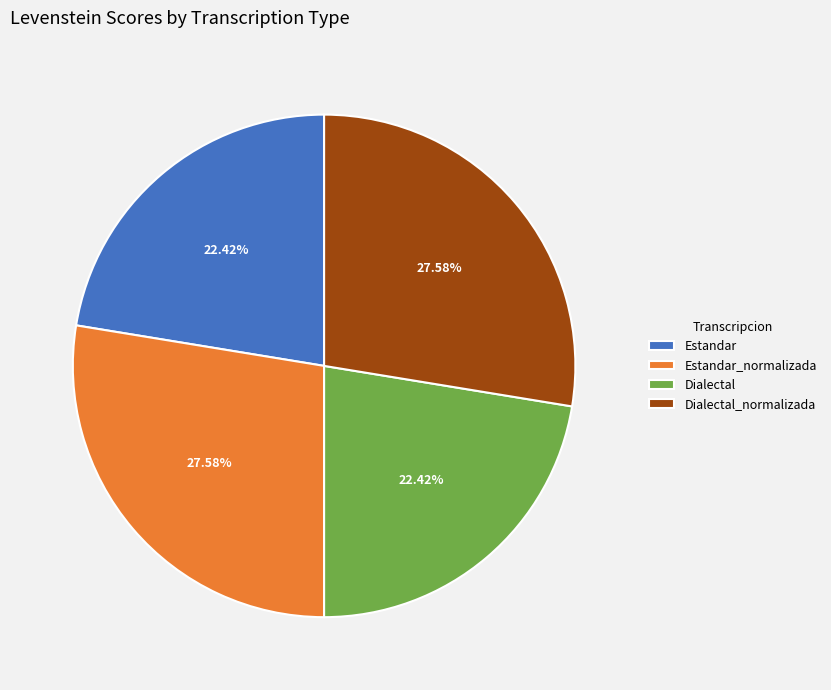

Is the sum of Dialectal and Estandar greater than half?

No